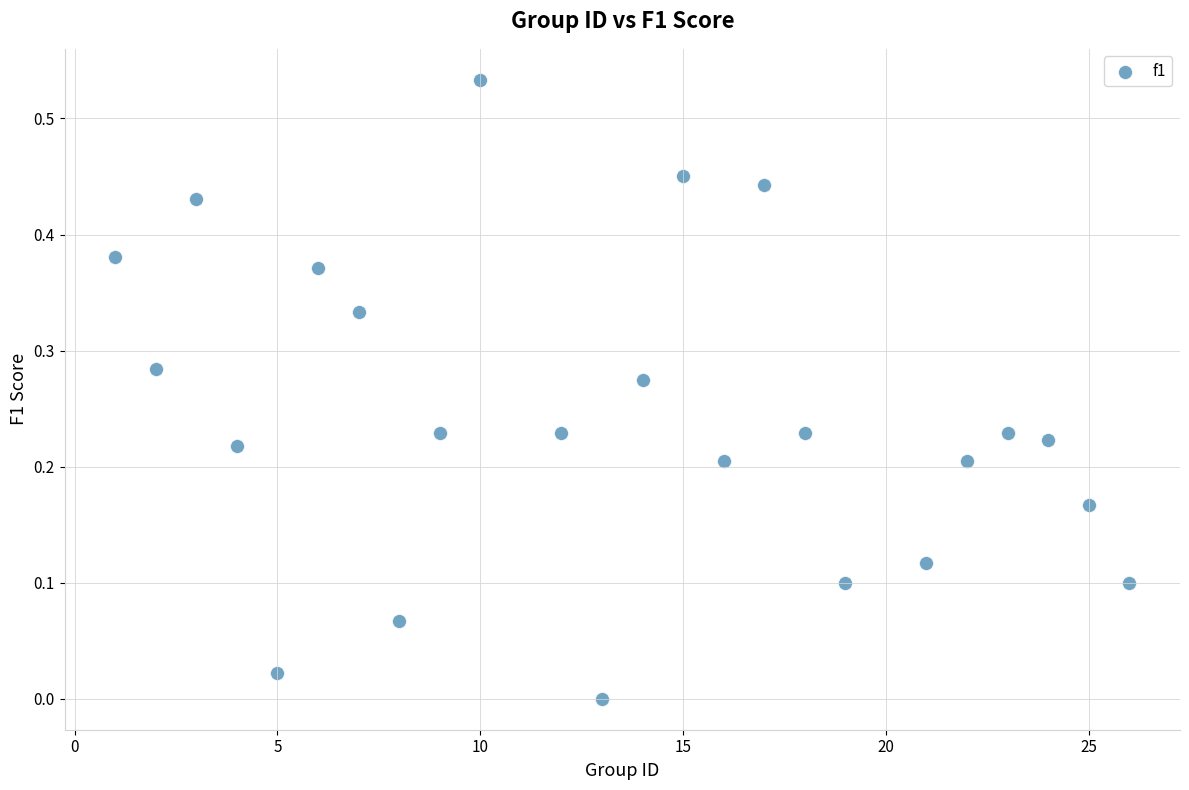

What is the range of X values (max minus min)?

25.0